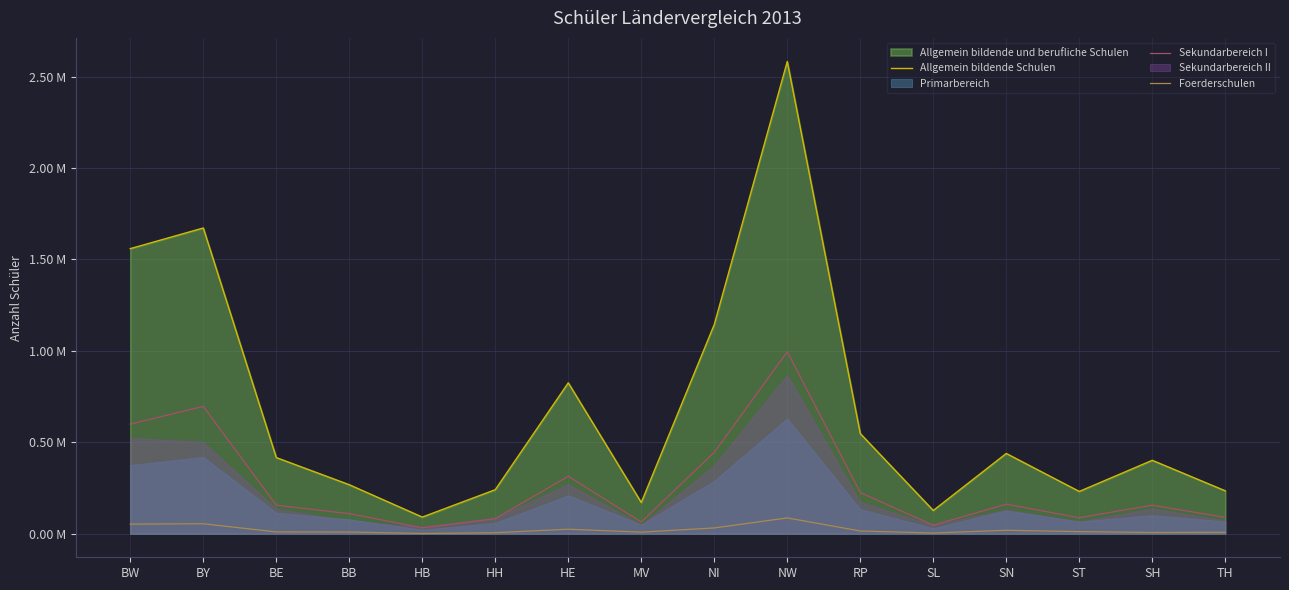

What is the label of the 8th point from the right?

NI